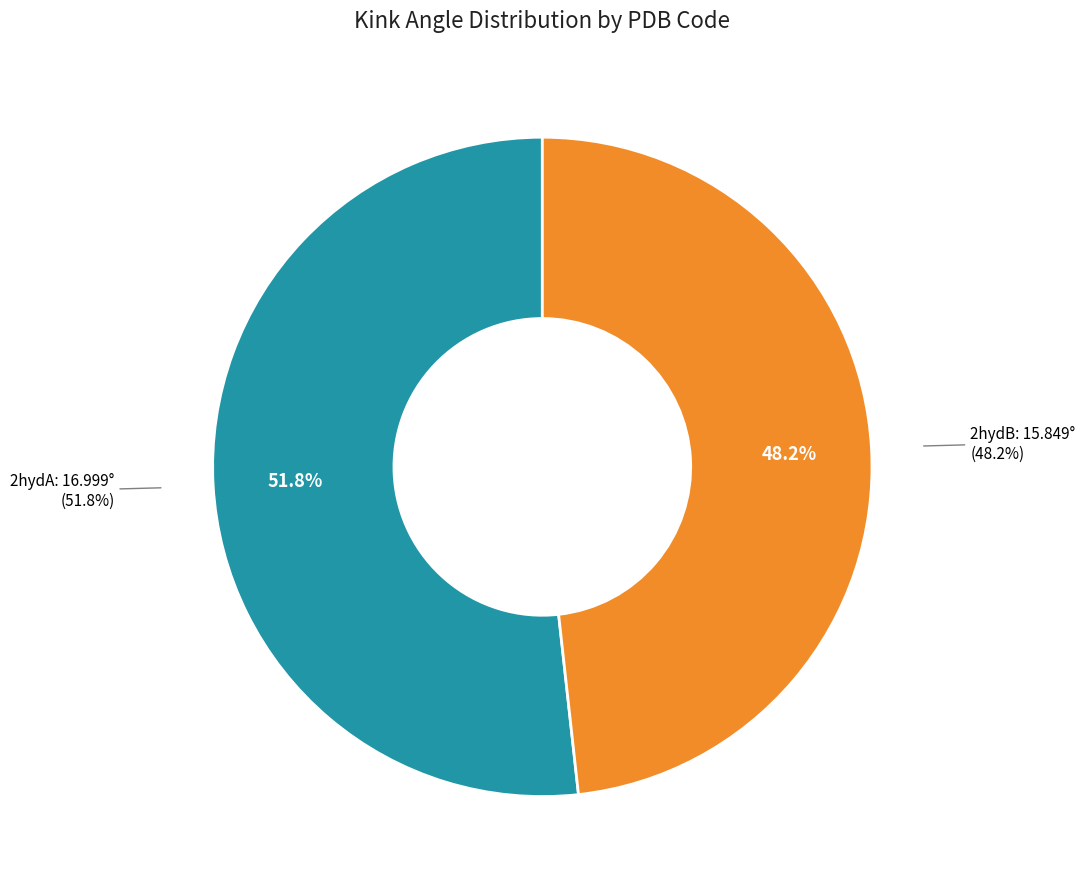

Count the number of slices in the pie.

2